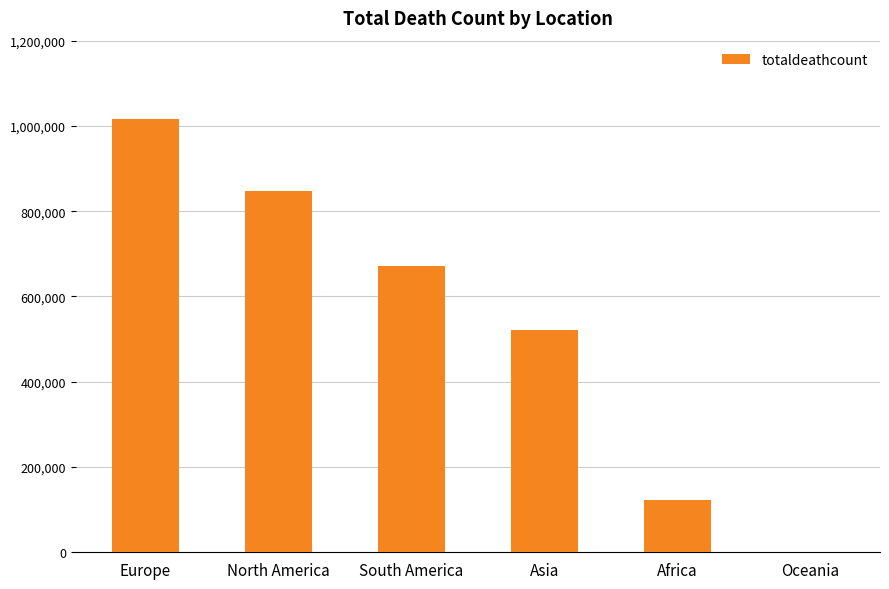

What is the maximum value shown in the chart?

1016750